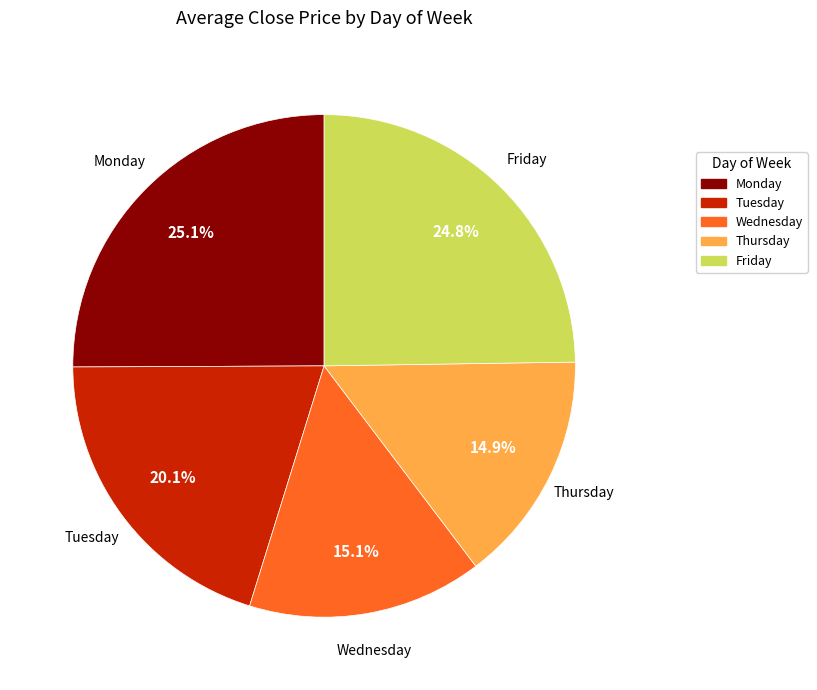

How many slices are in this pie chart?

5